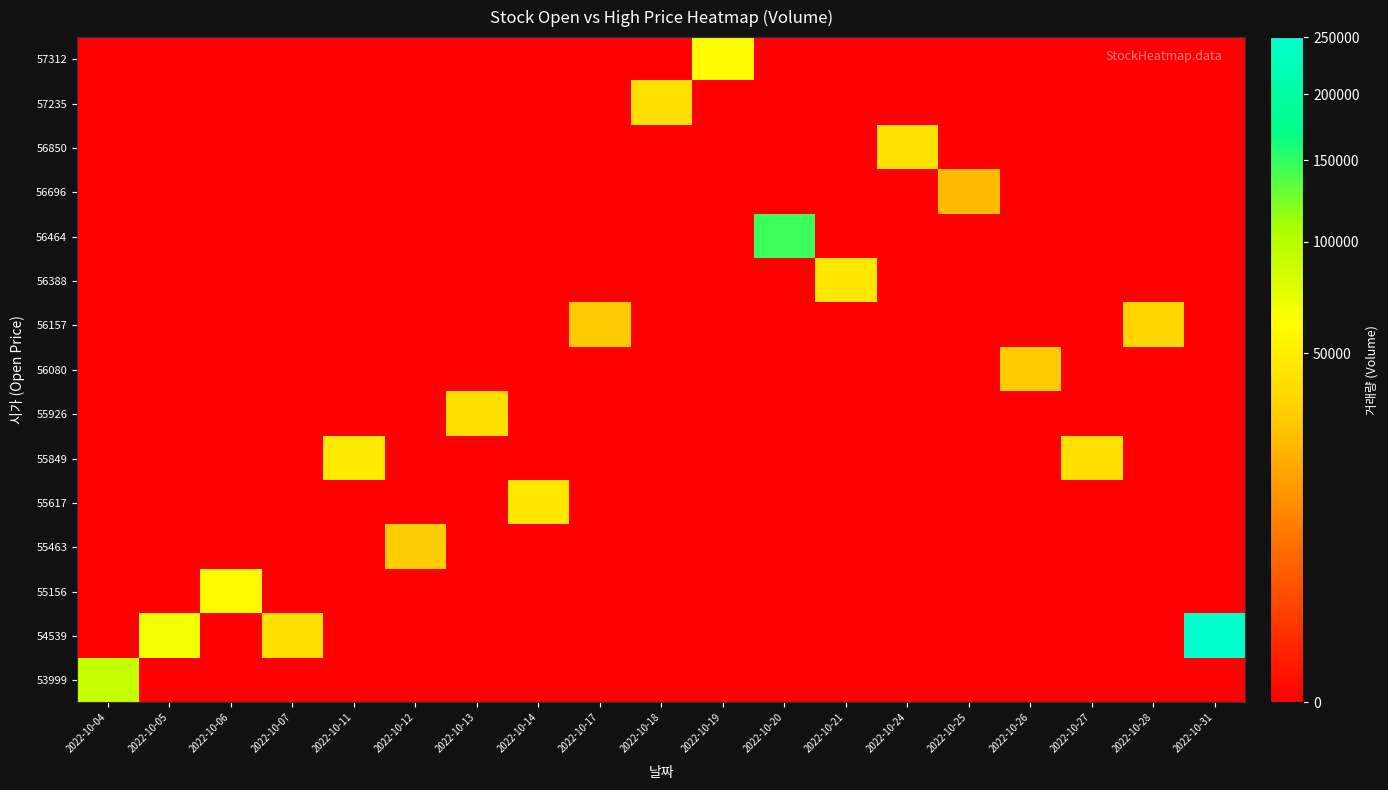

Which has a higher value, 2022-10-21 or 2022-10-14?

2022-10-21